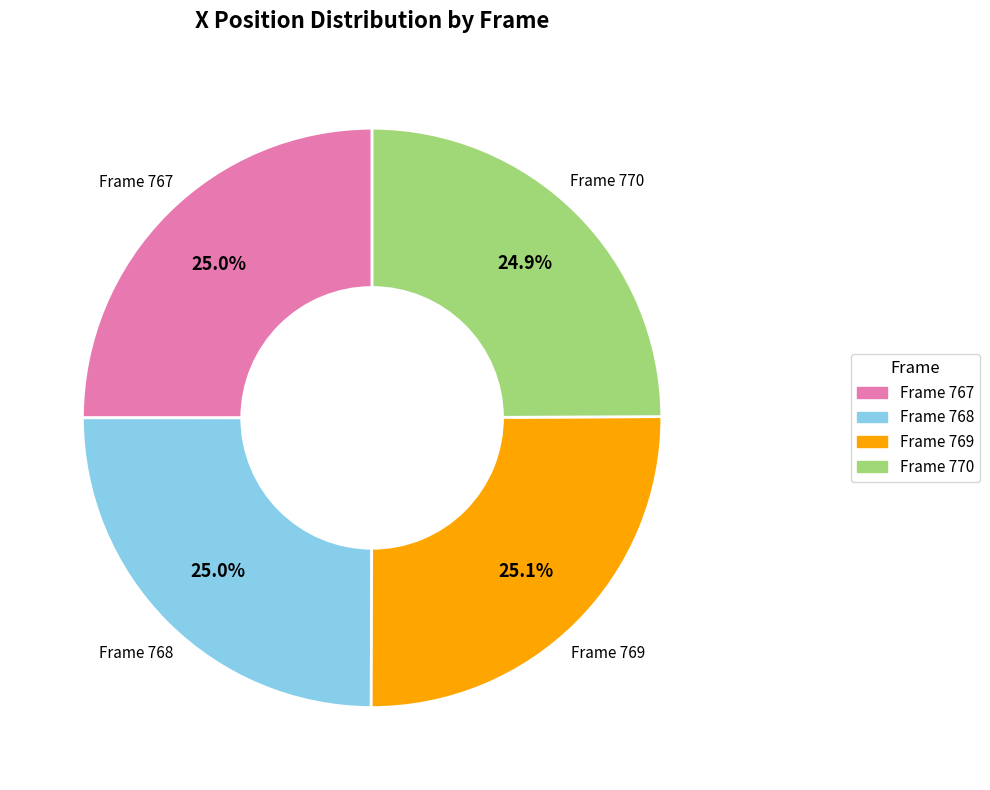

Does any single category account for the majority?

No